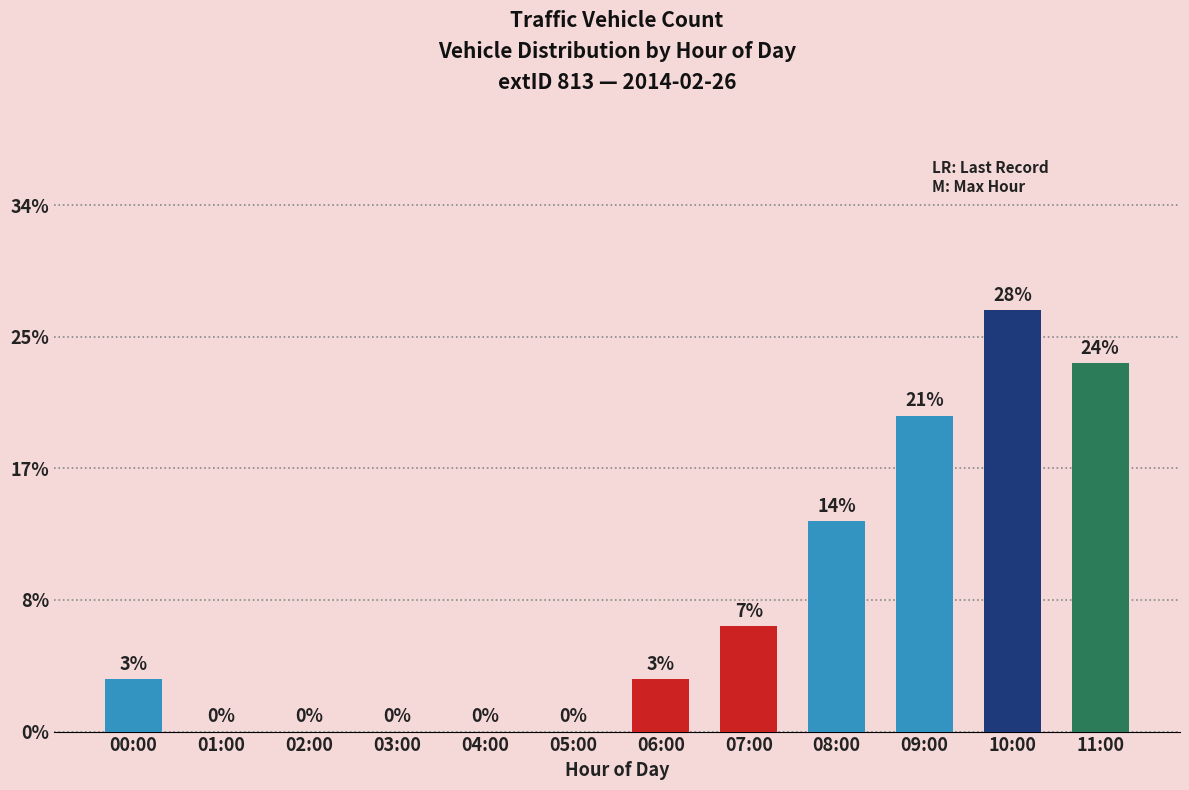

Does the chart contain any negative values?

No